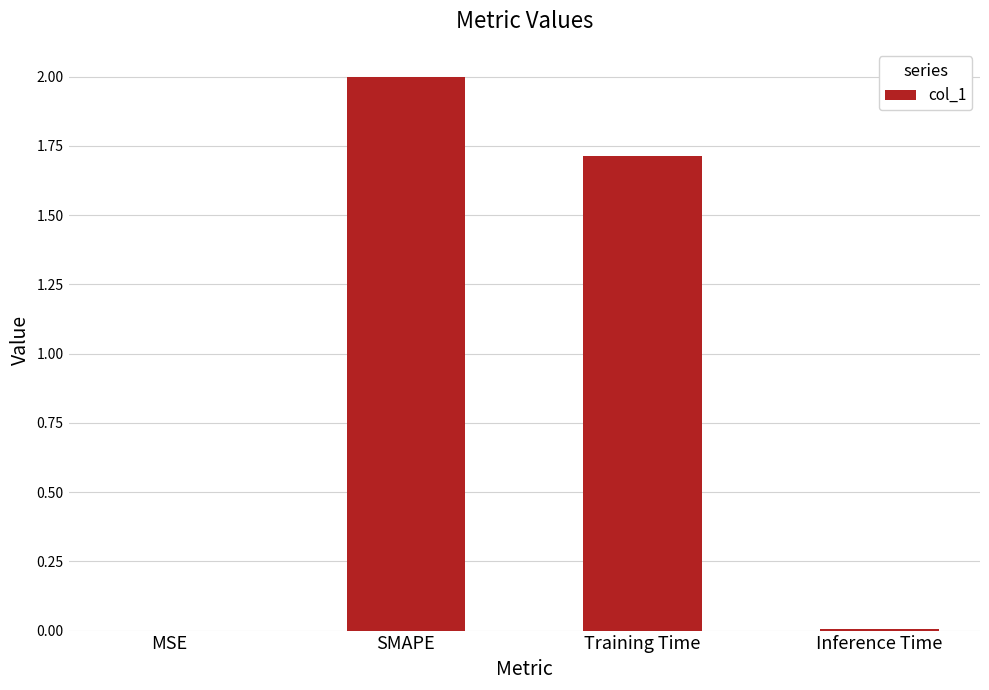

What is the difference between the values at Training Time and Inference Time?

1.7